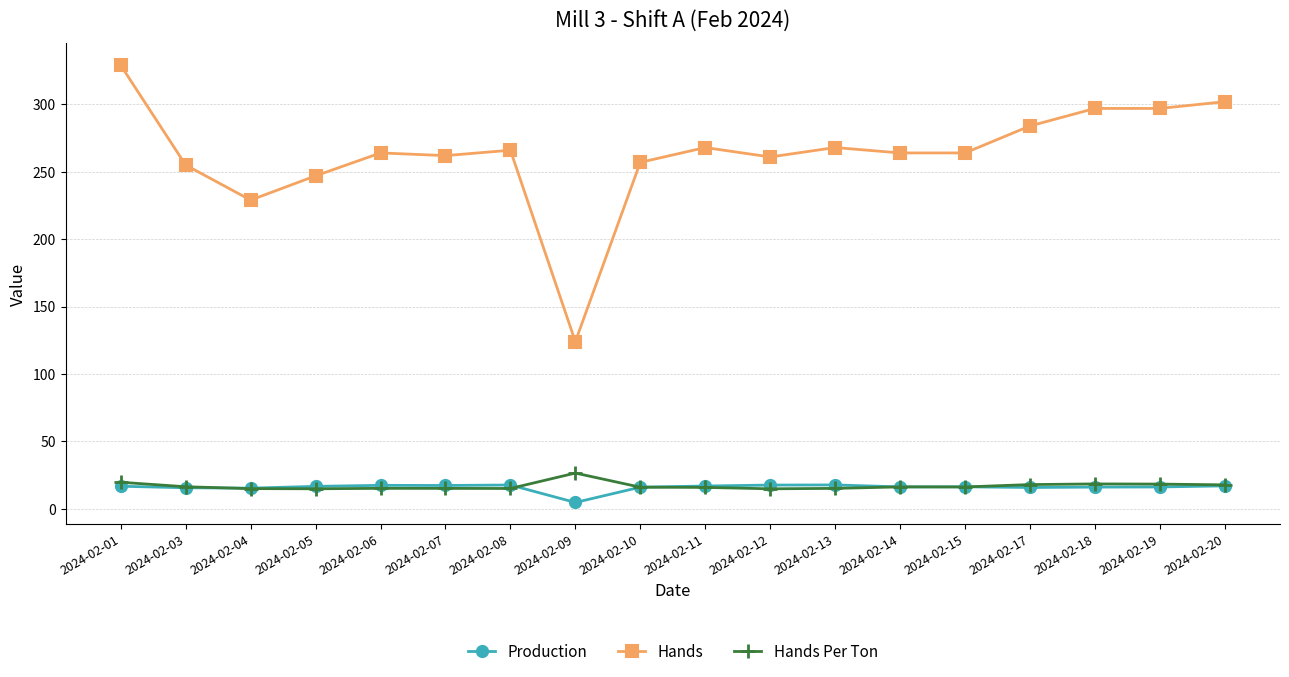

What is the spread (max minus min) of values at 2024-02-09?

119.3